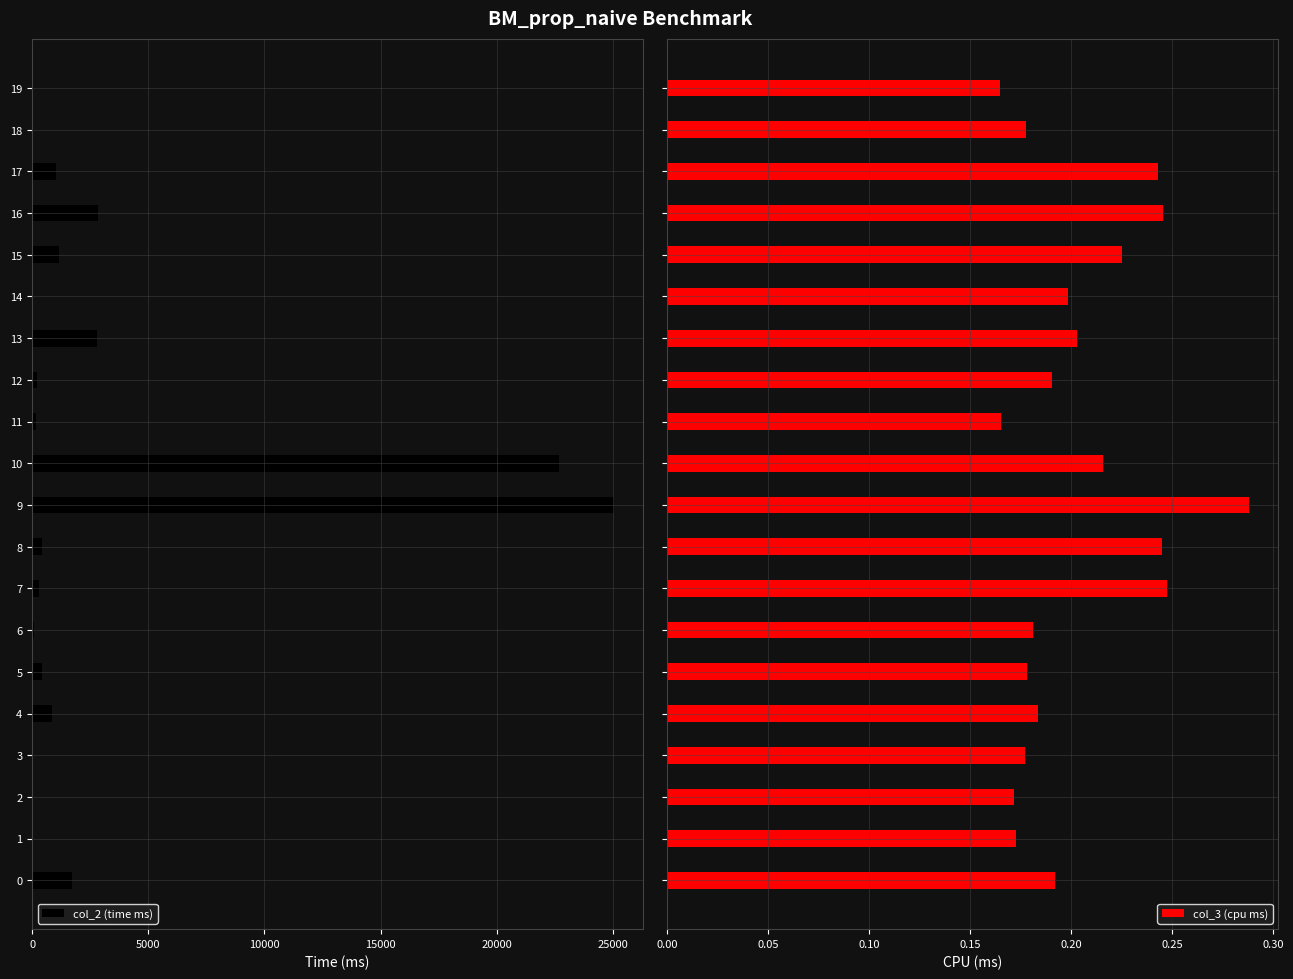

Between 4 and 16, which series saw the biggest shift?

col_2 (time ms)